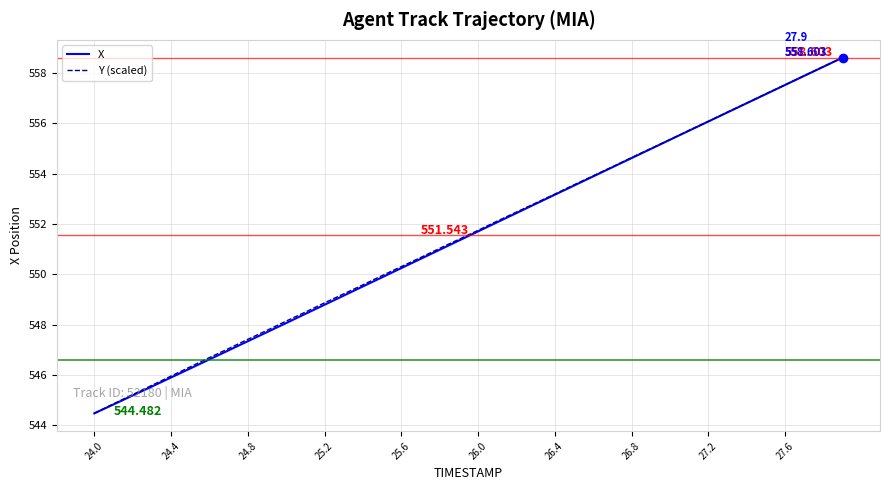

Does the chart have visible grid lines?

Yes